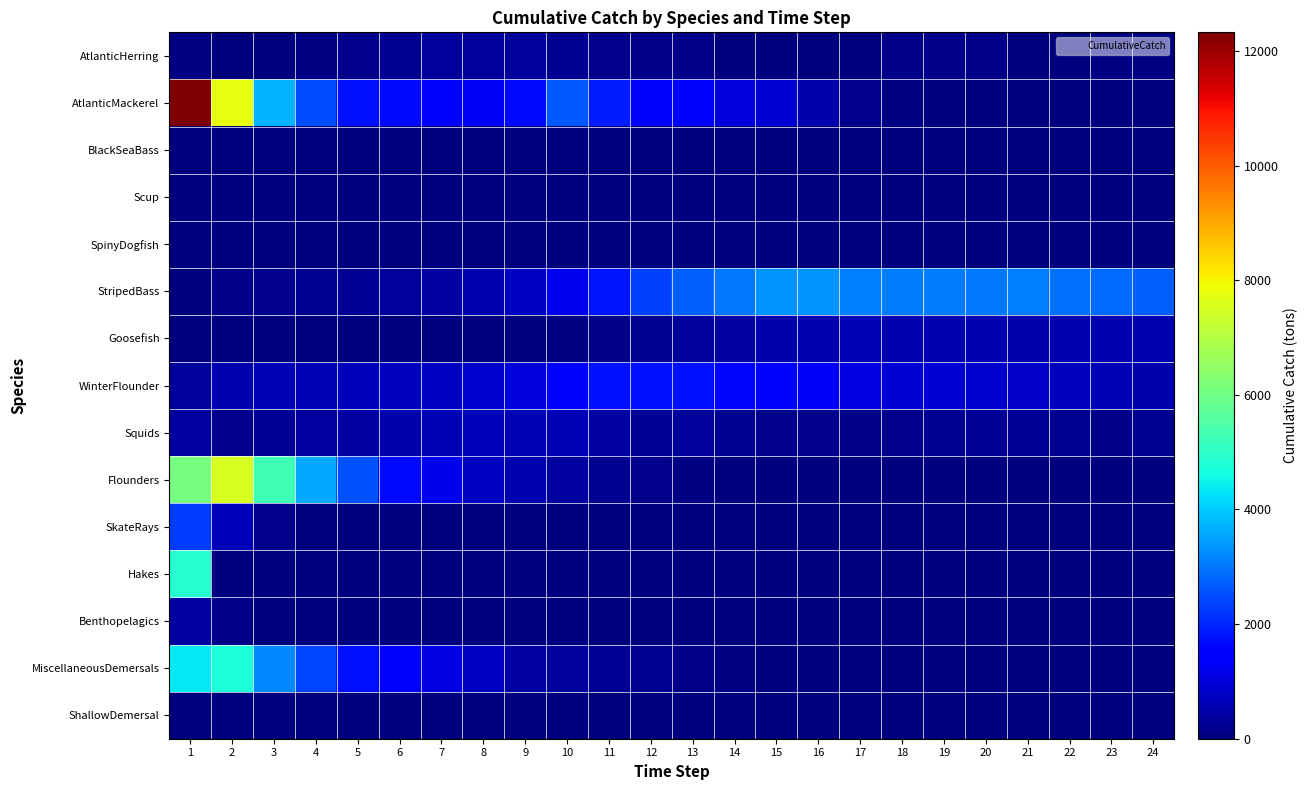

Which series has the largest range (max minus min)?

AtlanticMackerel